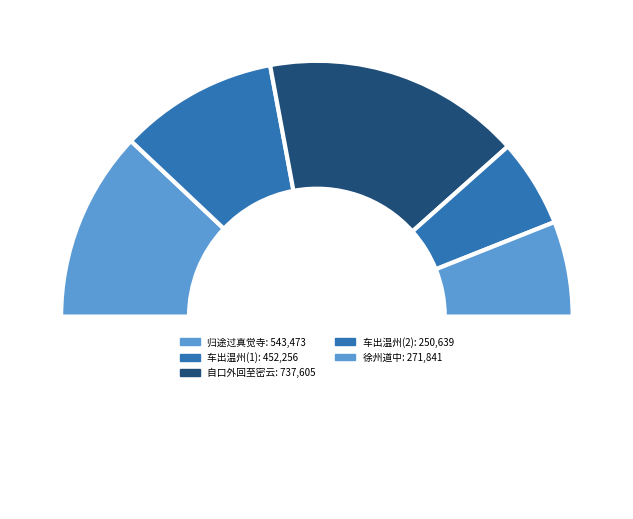

Which has a higher value, 车出温州尽日穿行于浙东南群山中车中同高凉小酌遣闷 or 归途过真觉寺五招提突兀云际与帝城诸宫阙参差相望寺中车马旁午盖渐近国门云?

归途过真觉寺五招提突兀云际与帝城诸宫阙参差相望寺中车马旁午盖渐近国门云